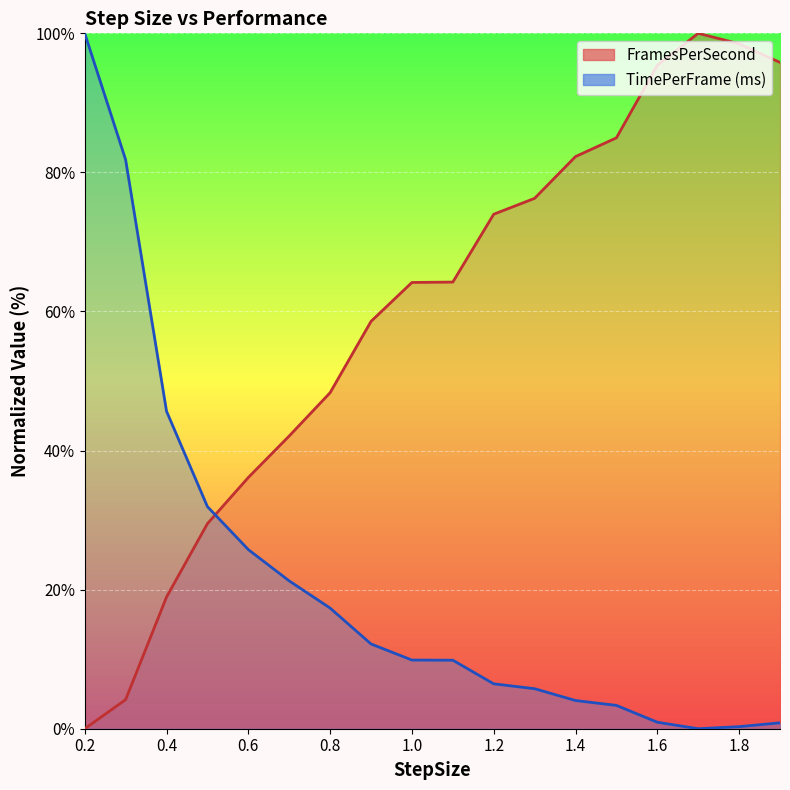

Is the value of TimePerFrame (ms) at 1.5 greater than the value of FramesPerSecond at 1.3?

No